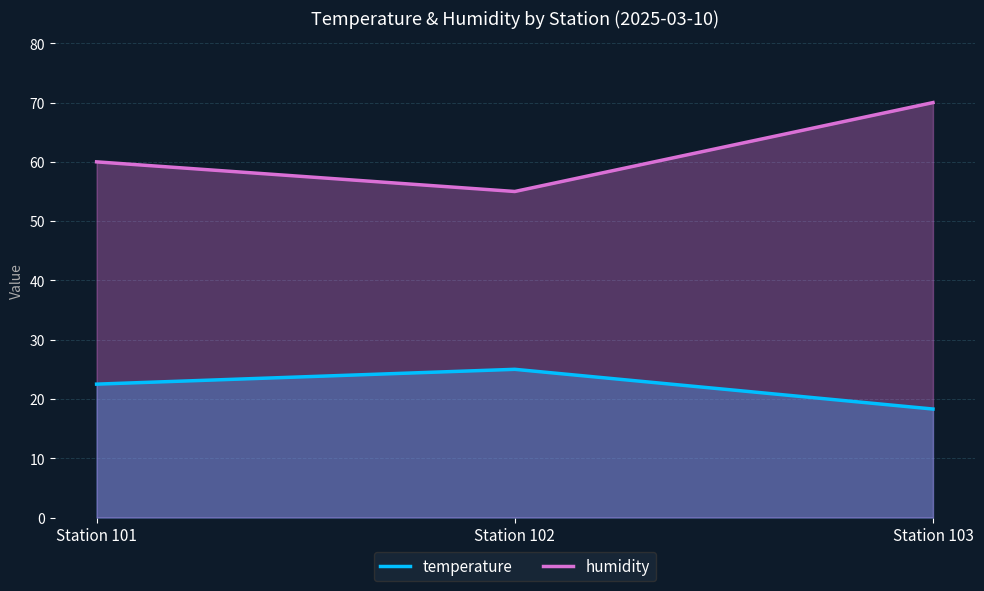

Between Station 101 and Station 102, which series saw the biggest shift?

humidity